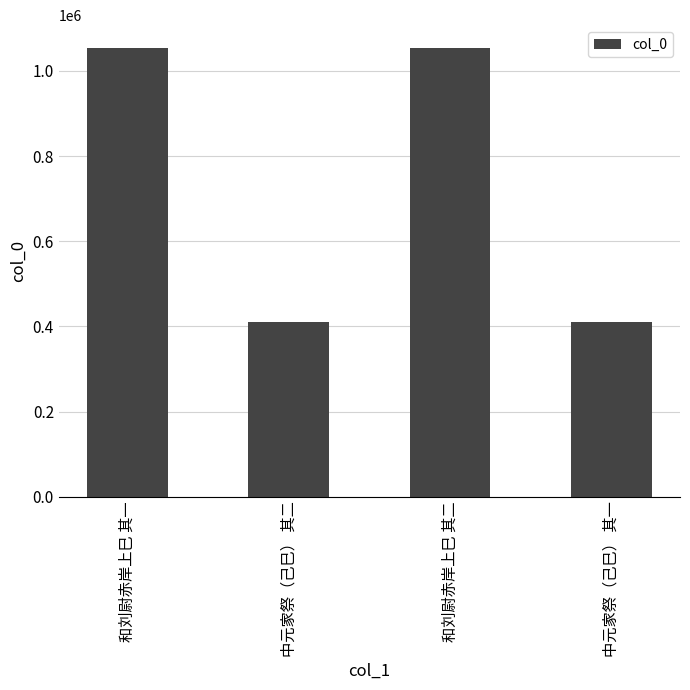

Does the chart contain stacked bars?

No